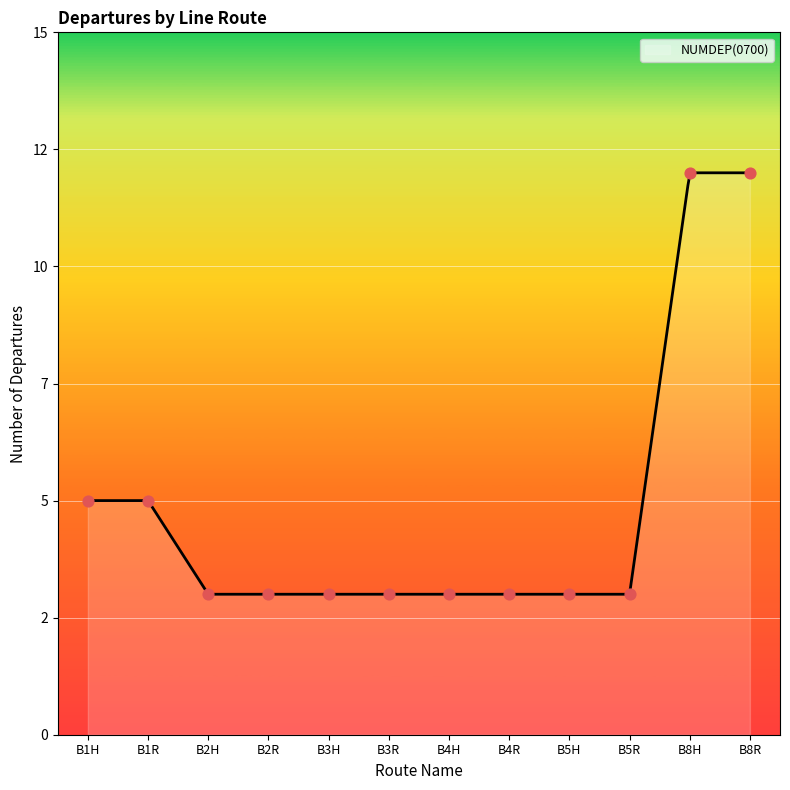

Between B3H and B4H, which is larger?

B3H